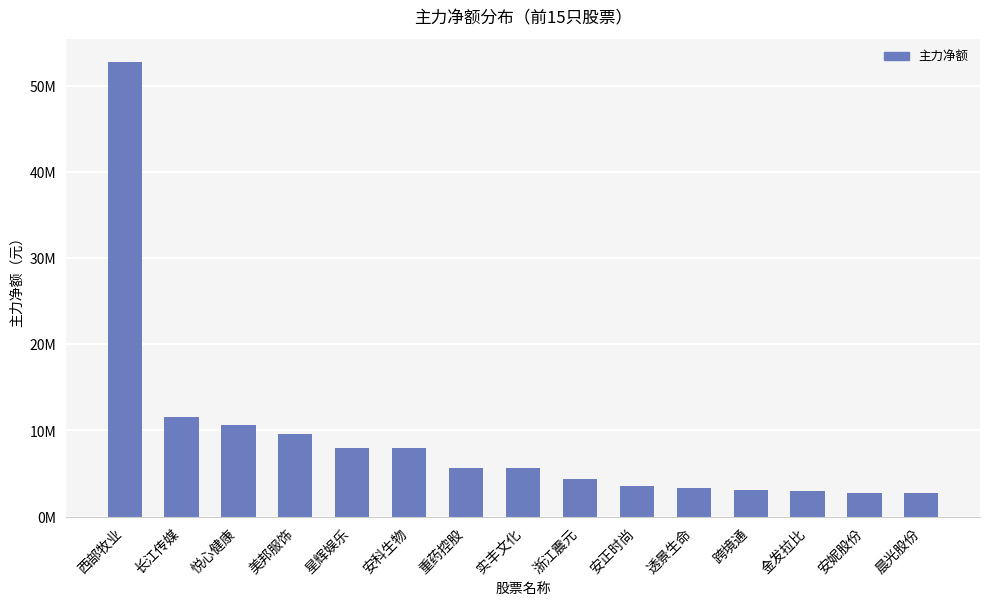

Does the chart contain any negative values?

No